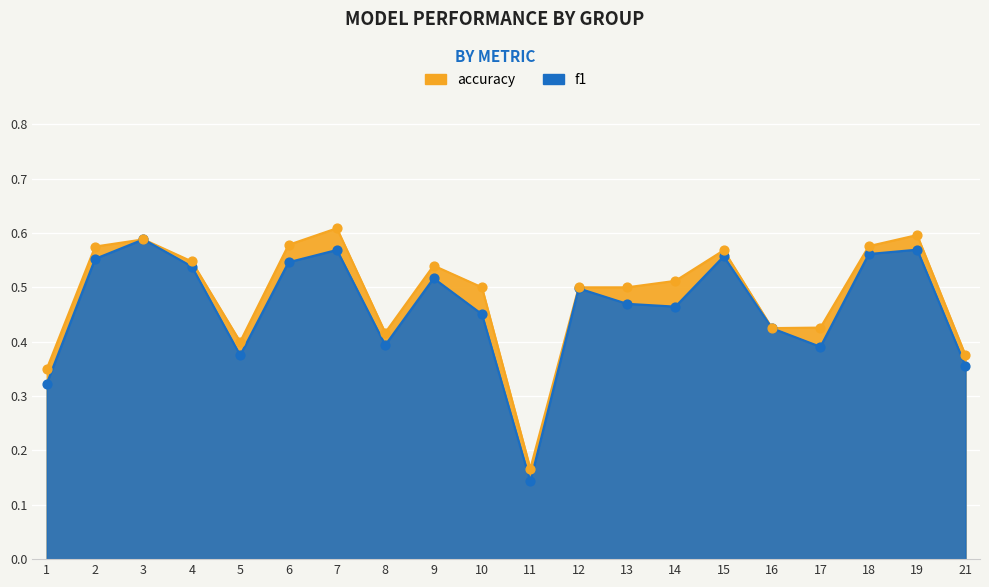

At which category is the sum across all series the highest?

7